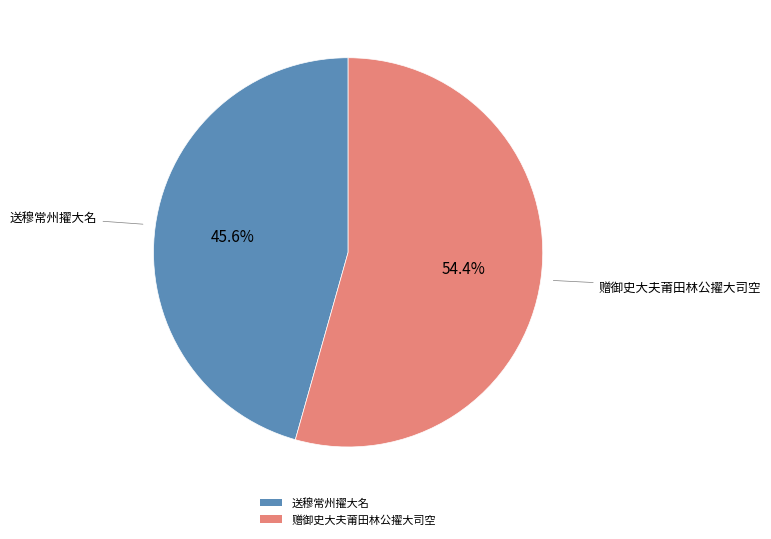

What percentage do 赠御史大夫莆田林公擢大司空 and 送穆常州擢大名 together represent?

100.0%